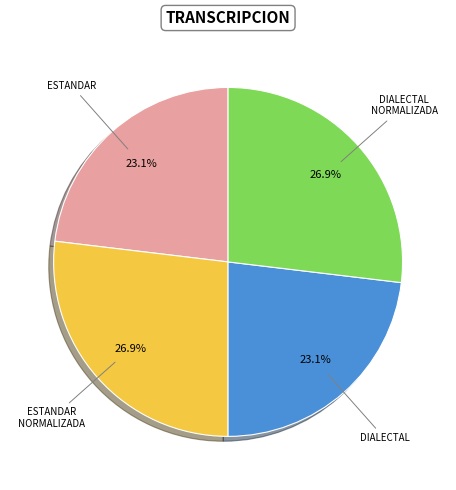

Is there a majority slice in this chart?

No